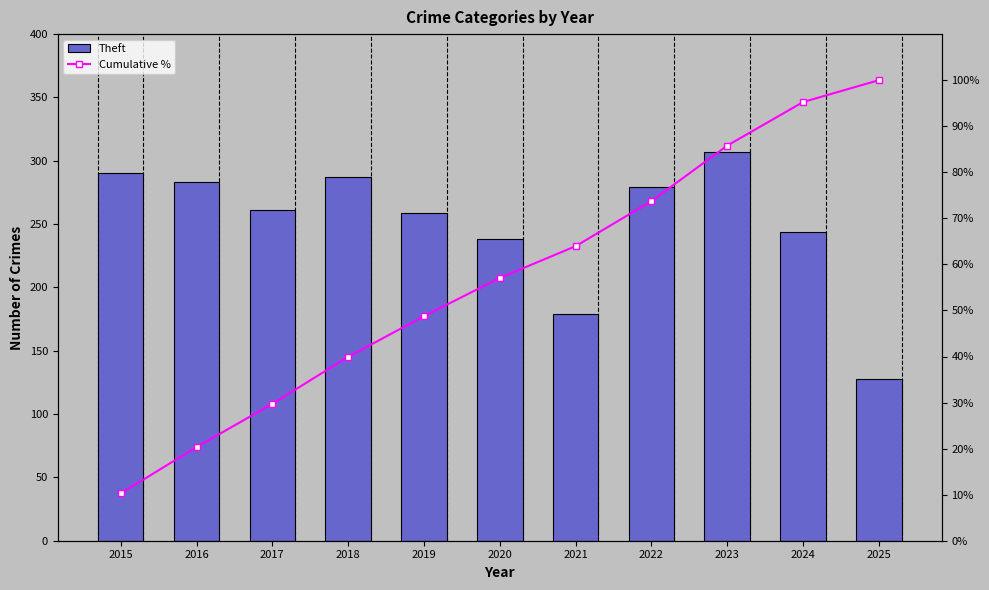

Which has a higher value, 2019 or 2017?

2017